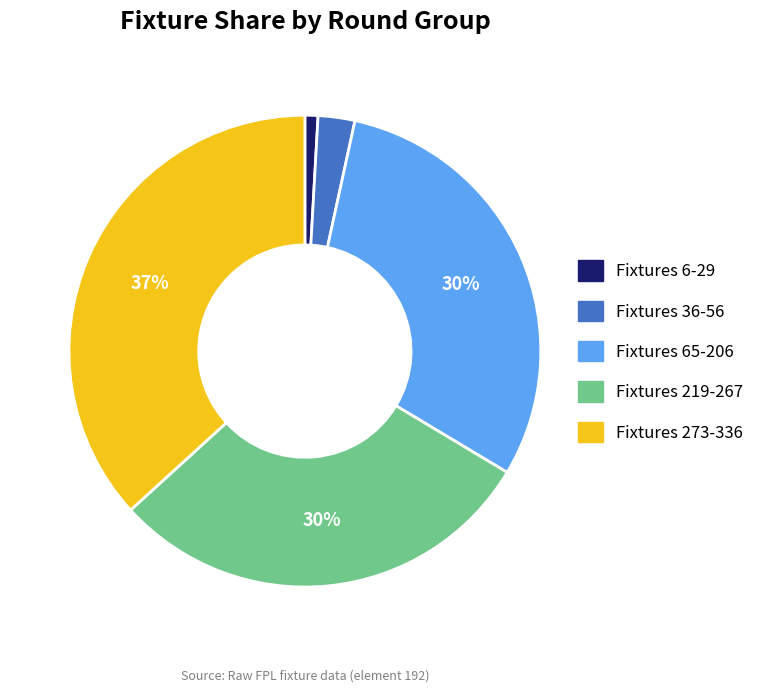

Is there a majority slice in this chart?

No